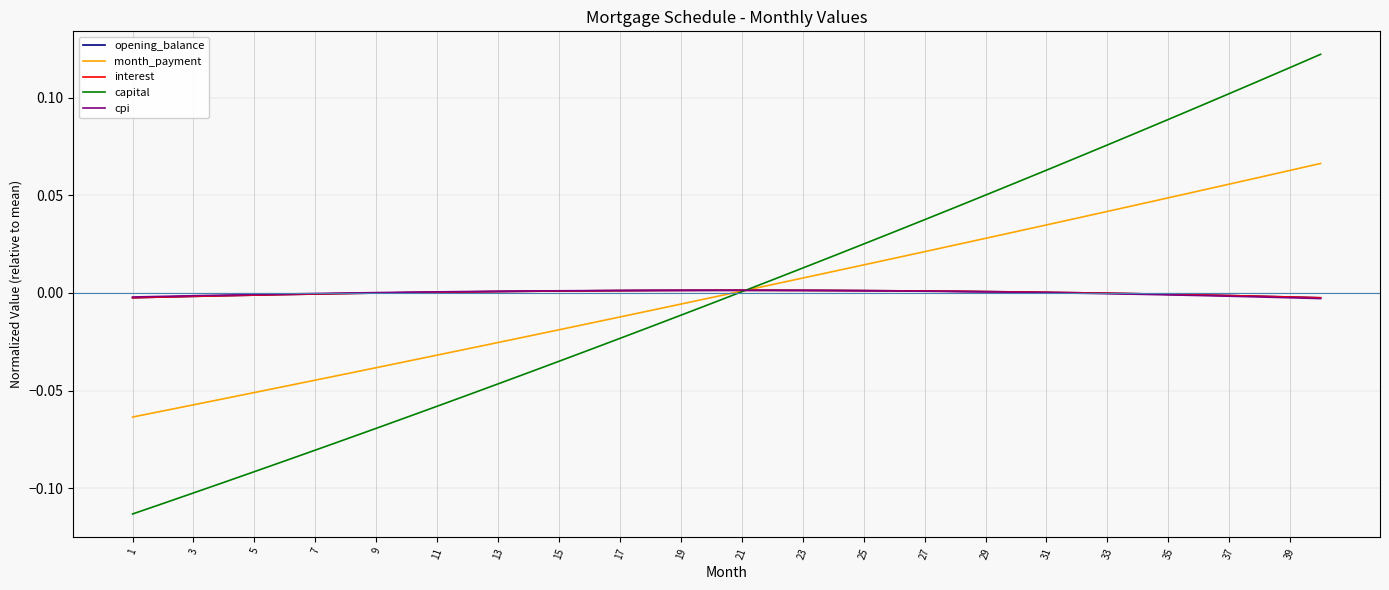

Which series has the largest range (max minus min)?

capital